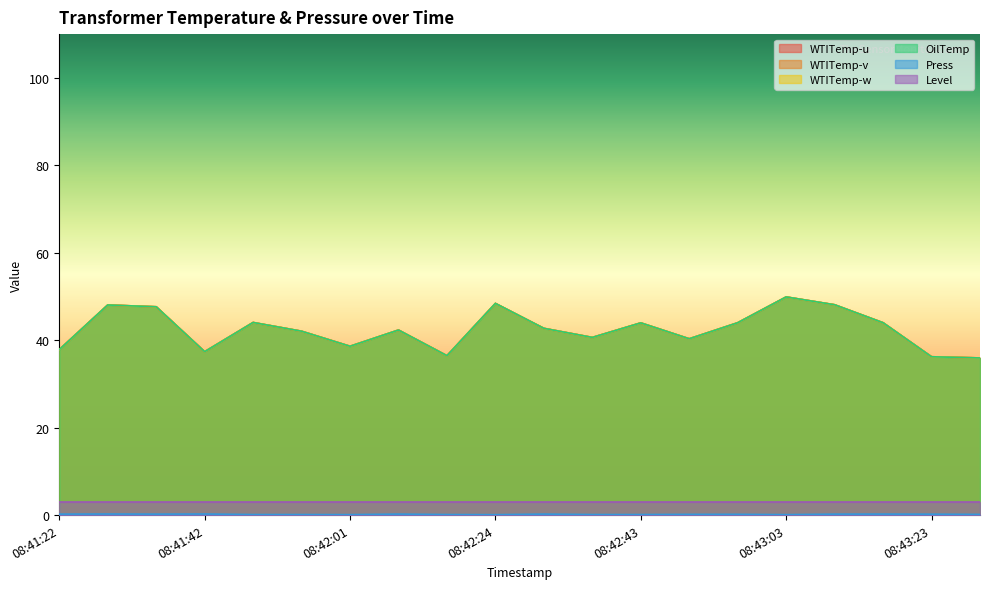

What is the total value across all series at 08:43:03?

199.7